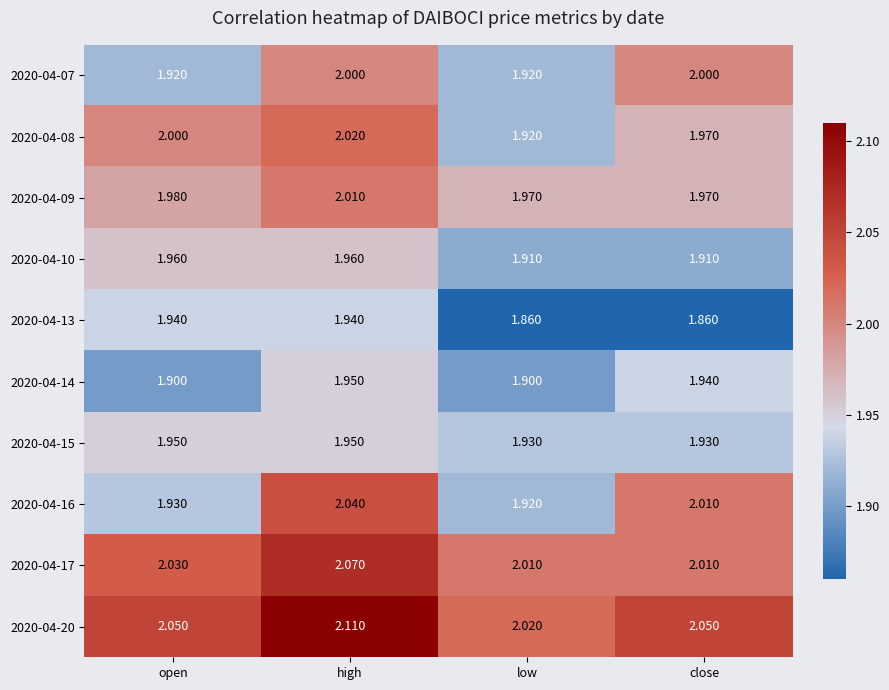

Is the value of 2020-04-10 at close greater than the value of 2020-04-07 at low?

No